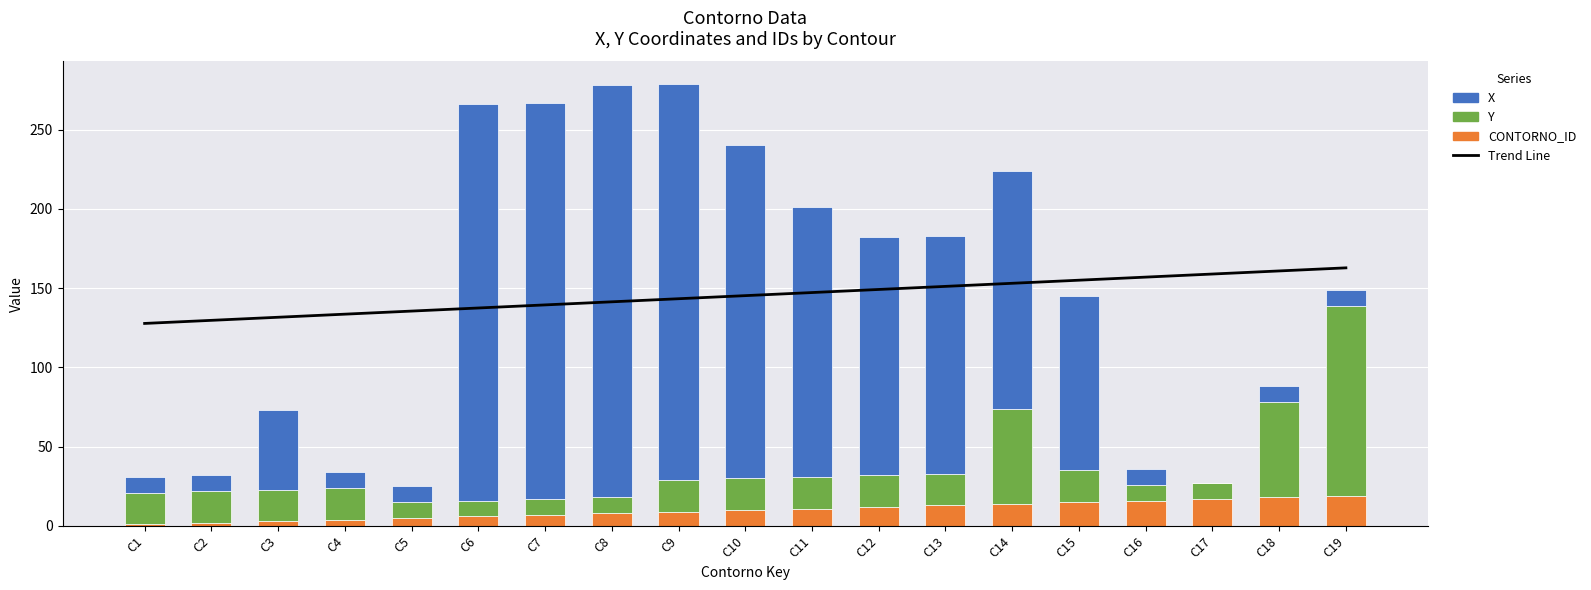

Reading right to left, list all the values displayed in this chart.

Trend Line: 162.8	160.8	158.9	156.9	155.0	153.1	151.1	149.2	147.2	145.3	143.3	141.4	139.4	137.5	135.5	133.6	131.6	129.7	127.7
CONTORNO_ID: 19.0	18.0	17.0	16.0	15.0	14.0	13.0	12.0	11.0	10.0	9.0	8.0	7.0	6.0	5.0	4.0	3.0	2.0	1.0
Y: 120.0	60.0	10.0	10.0	20.0	60.0	20.0	20.0	20.0	20.0	20.0	10.0	10.0	10.0	10.0	20.0	20.0	20.0	20.0
X: 10.0	10.0	0.0	10.0	110.0	150.0	150.0	150.0	170.0	210.0	250.0	260.0	250.0	250.0	10.0	10.0	50.0	10.0	10.0